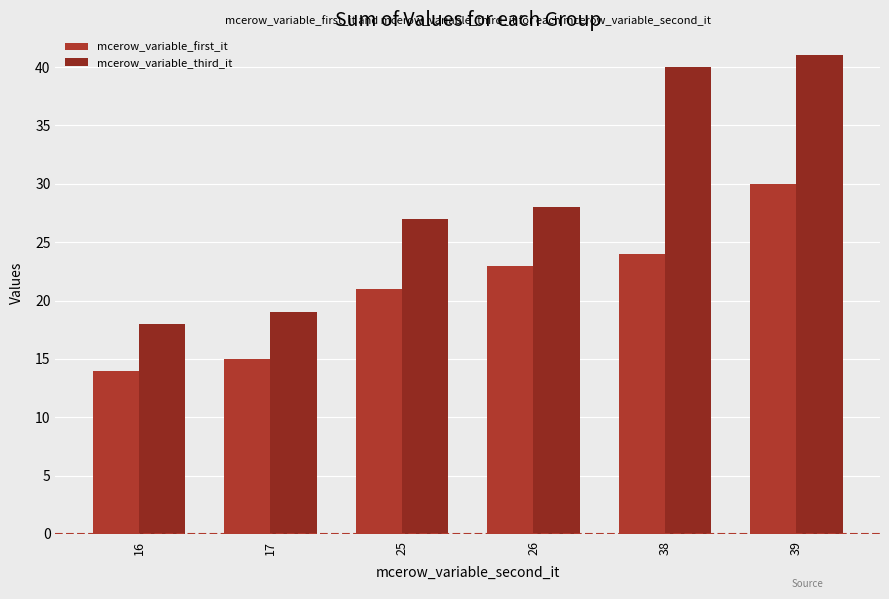

Where is mcerow_variable_third_it nearest to the value 29?

26